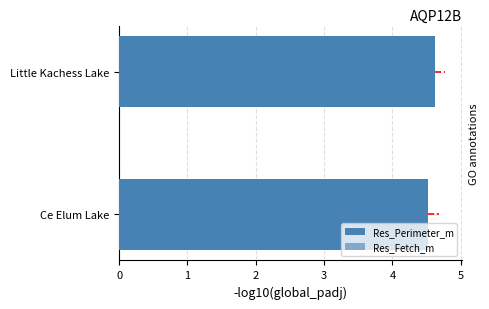

Count the Res_Perimeter_m values in the range 4 to 5.

2